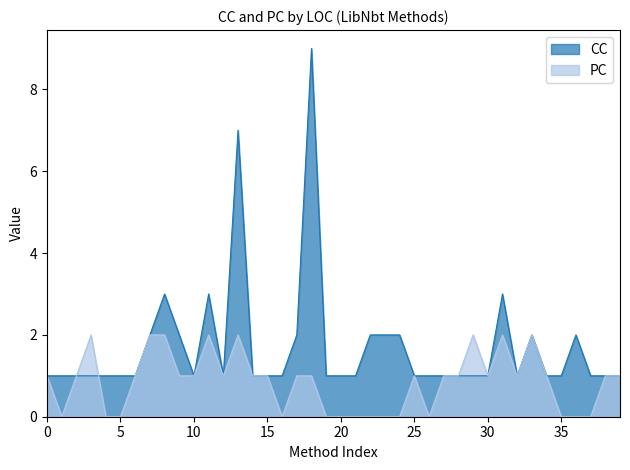

Which series has the largest range (max minus min)?

CC